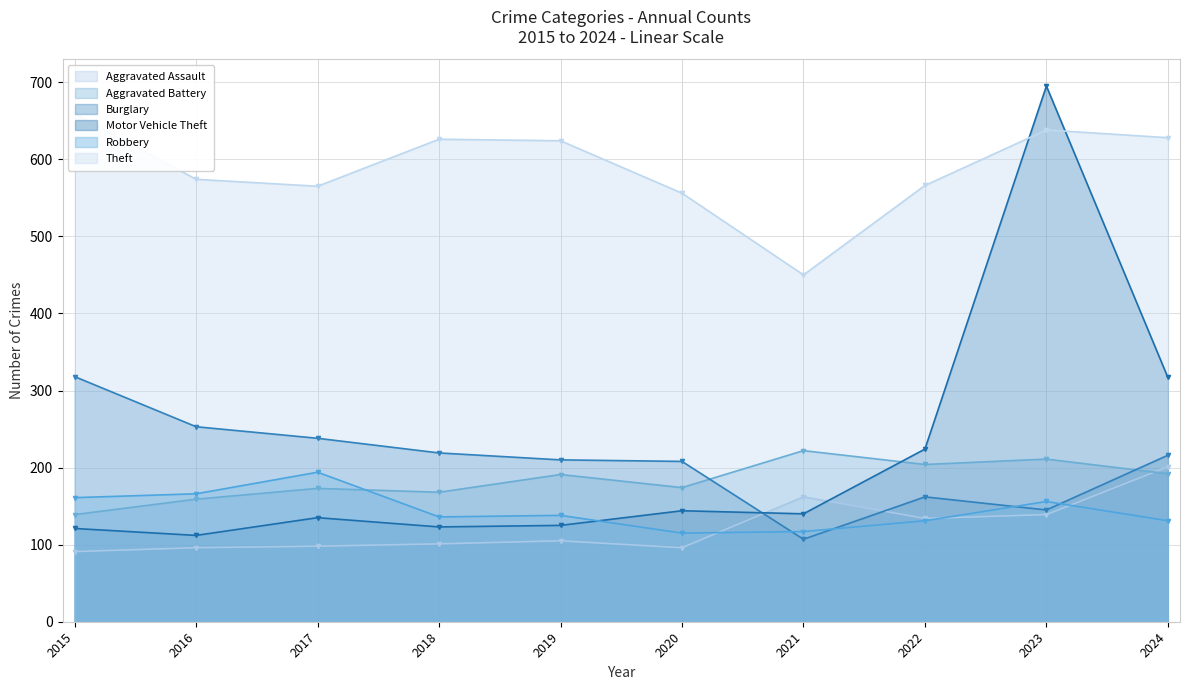

The Theft series shows 556 at 2020. True or false?

True